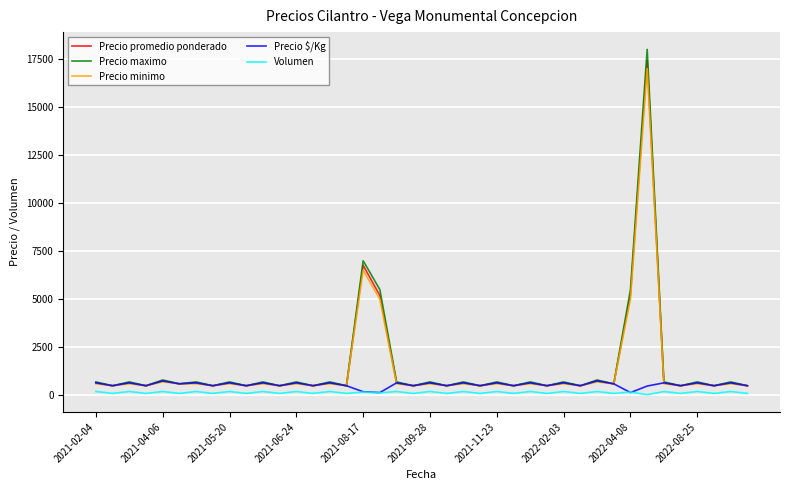

What is the greatest value displayed?

18000